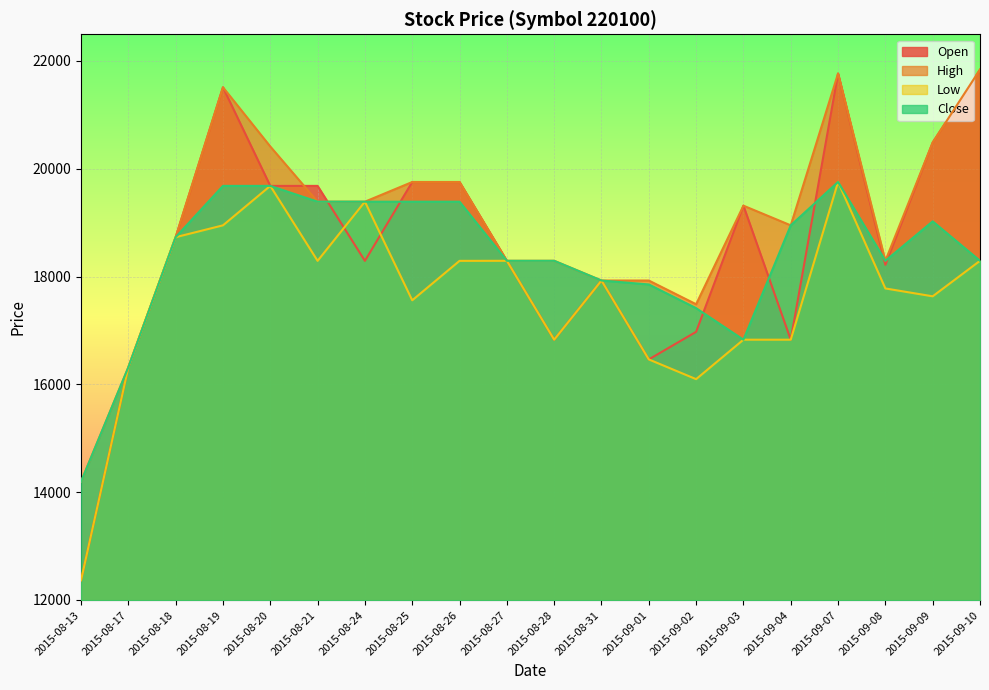

What is the difference between the maximum and minimum values in the High series?

7647